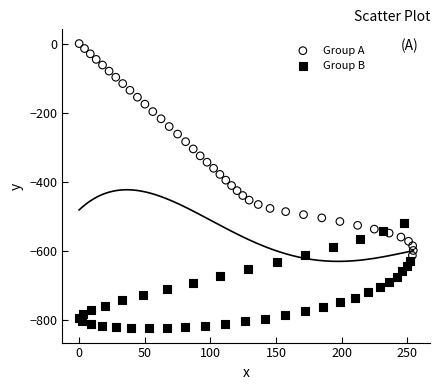

Which series has the widest spread of Y values?

Group A